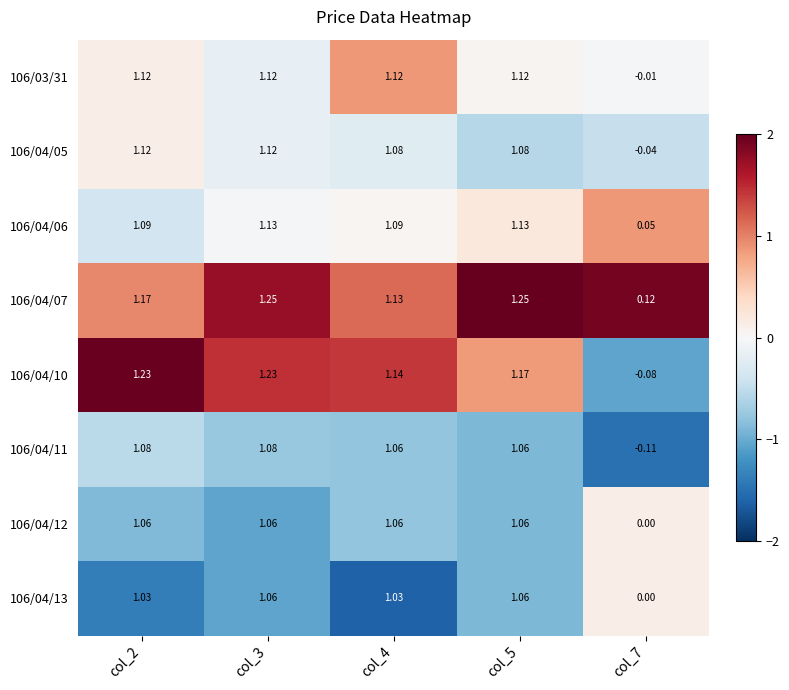

Is the value of 106/04/05 at col_4 greater than the value of 106/04/12 at col_3?

Yes